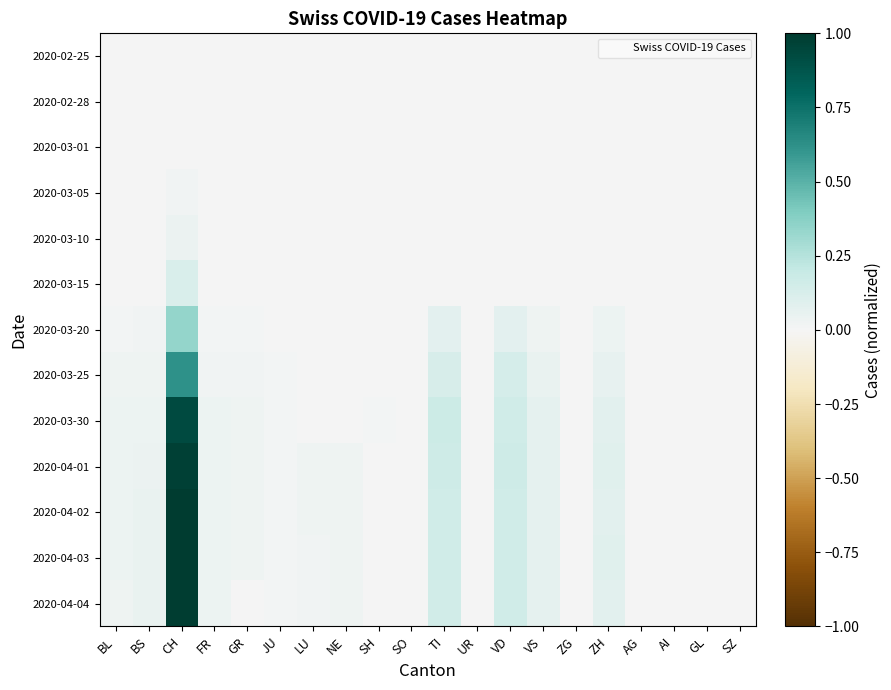

At how many categories does at least one series exceed 0?

16